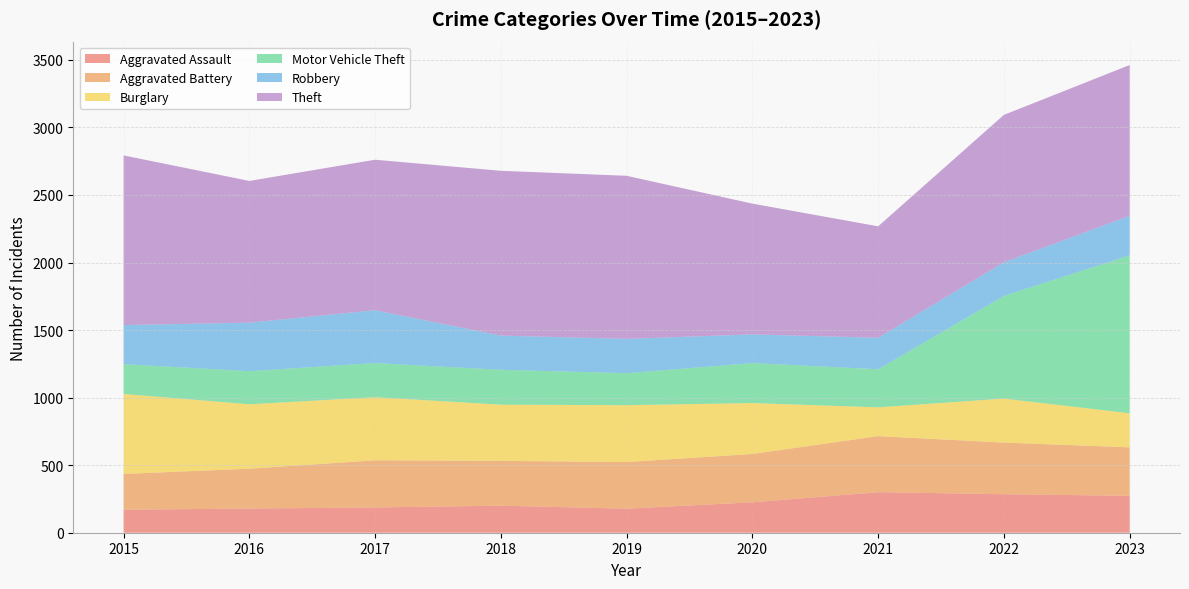

Reading right to left, list all the values displayed in this chart.

Aggravated Assault: 2023=273	2022=285	2021=300	2020=225	2019=178	2018=200	2017=187	2016=179	2015=170
Aggravated Battery: 2023=359	2022=382	2021=415	2020=358	2019=345	2018=332	2017=349	2016=295	2015=265
Burglary: 2023=252	2022=326	2021=213	2020=377	2019=421	2018=416	2017=467	2016=477	2015=592
Motor Vehicle Theft: 2023=1169	2022=760	2021=282	2020=296	2019=237	2018=258	2017=253	2016=245	2015=221
Robbery: 2023=293	2022=249	2021=233	2020=212	2019=254	2018=253	2017=391	2016=359	2015=289
Theft: 2023=1116	2022=1091	2021=825	2020=968	2019=1207	2018=1220	2017=1114	2016=1049	2015=1256